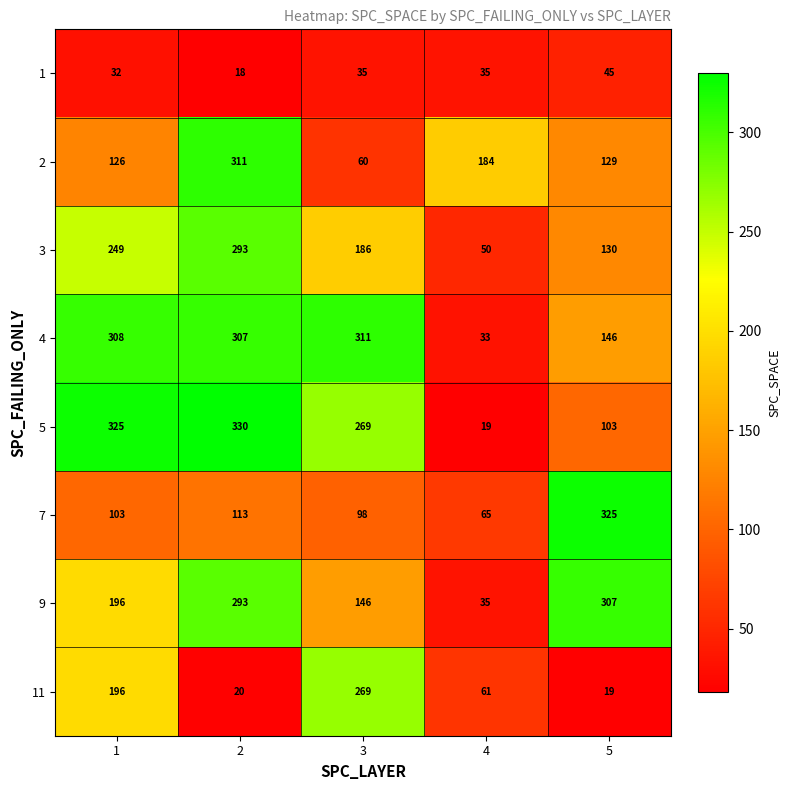

Read the 5 value at 2, to the nearest 10.

330